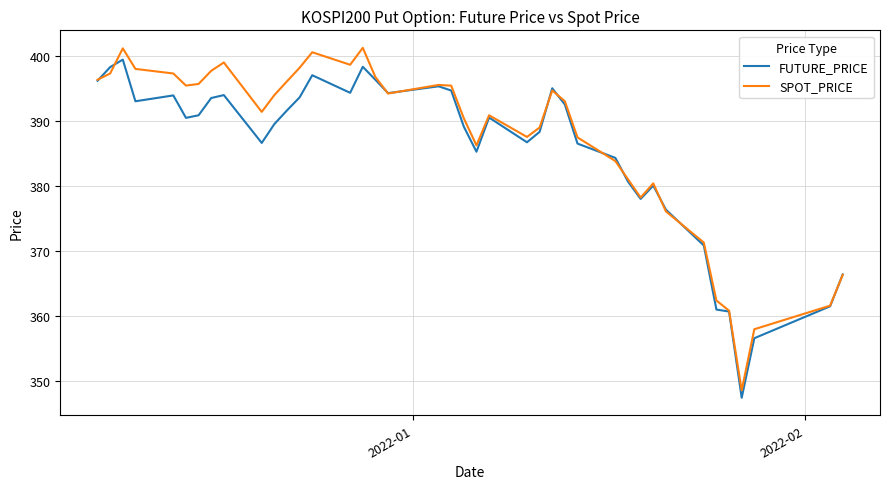

What is the average value of the SPOT_PRICE series?

387.2